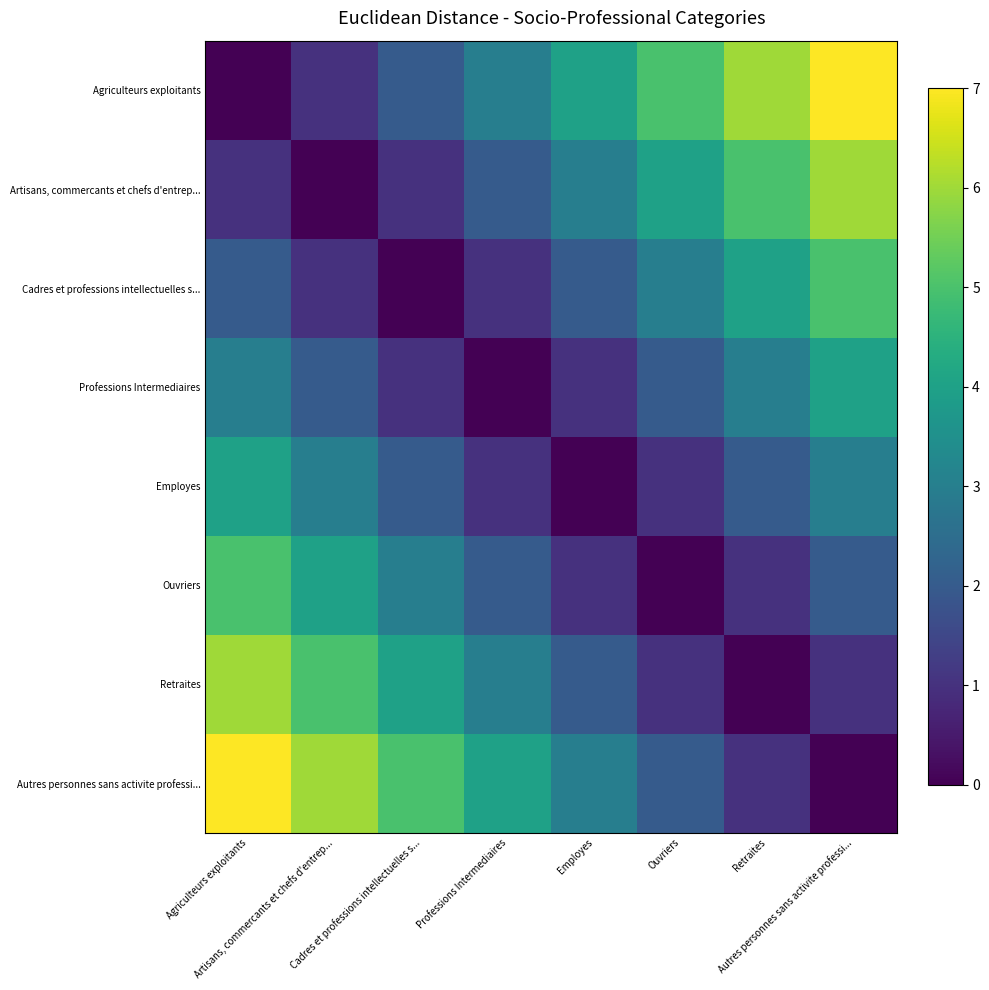

What is the greatest value displayed?

7